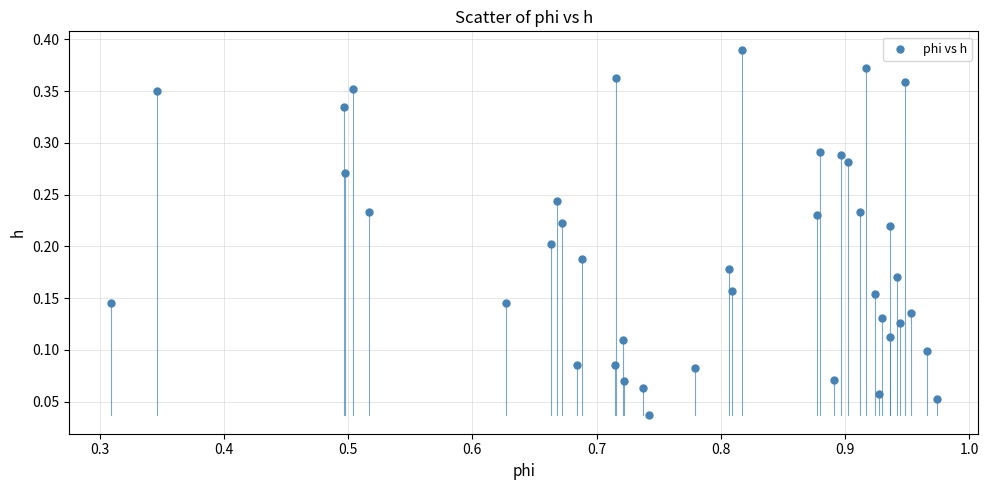

What is the range of X values (max minus min)?

0.7